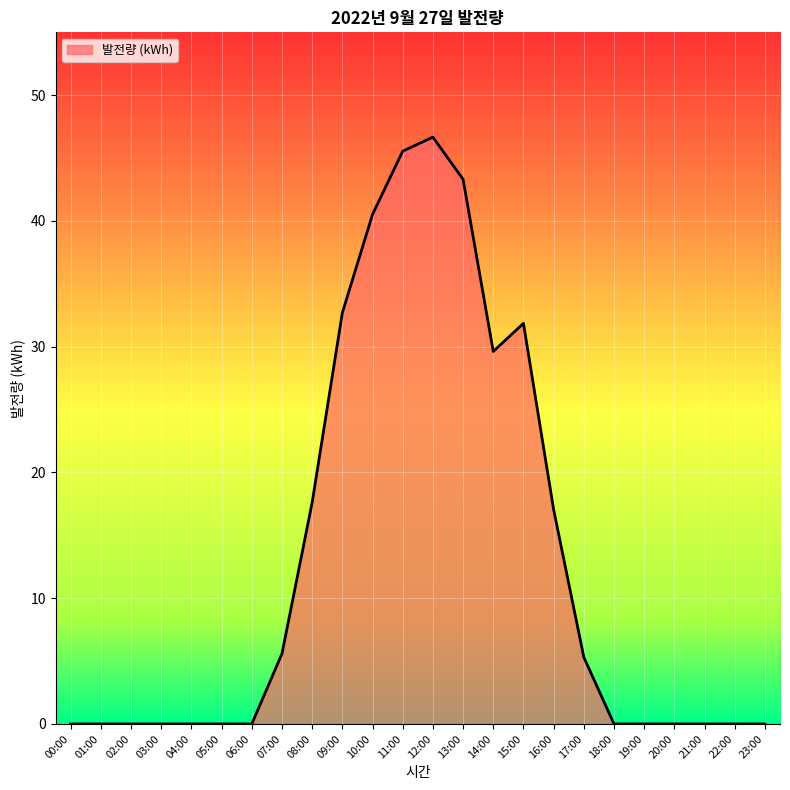

What is the greatest value displayed?

46.7